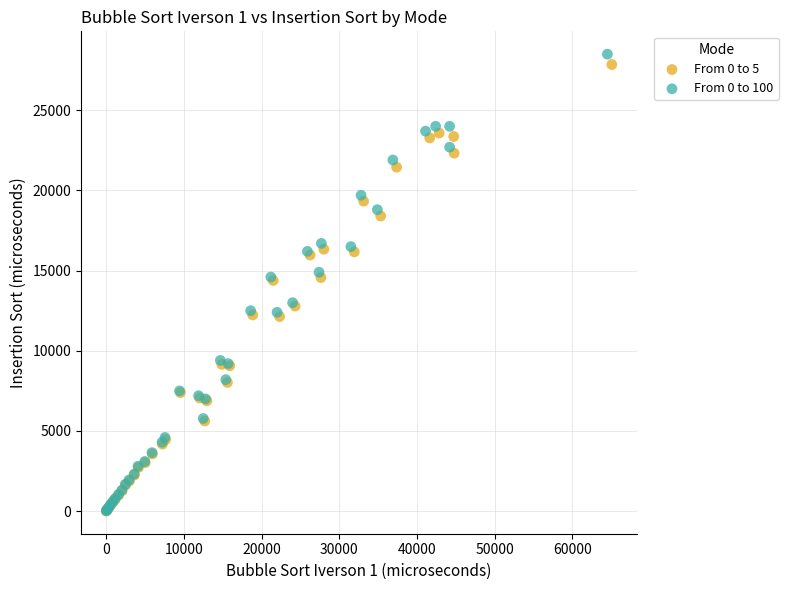

Which series has the largest Y range (max minus min)?

From 0 to 100